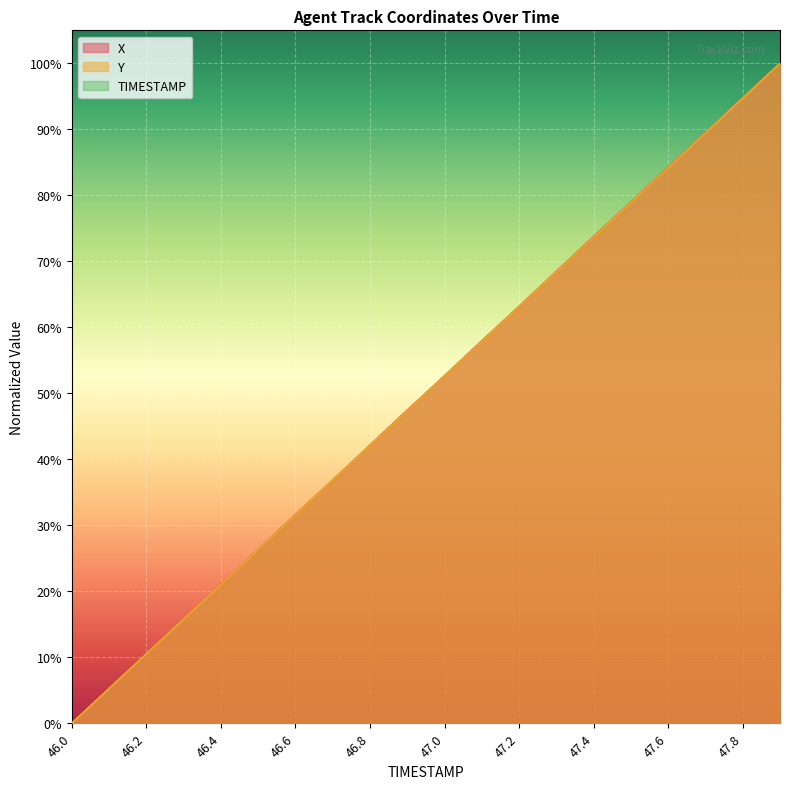

Is the value of TIMESTAMP at 46.7 greater than the value of X at 47.9?

No